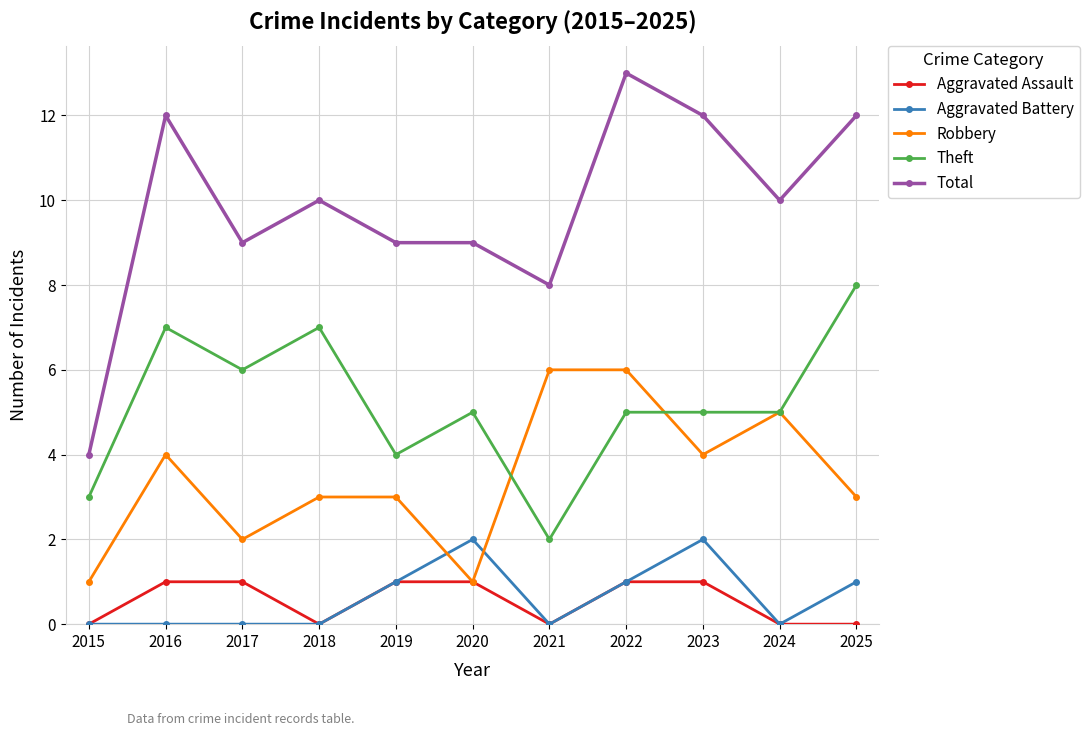

What is the average value of the Robbery series?

3